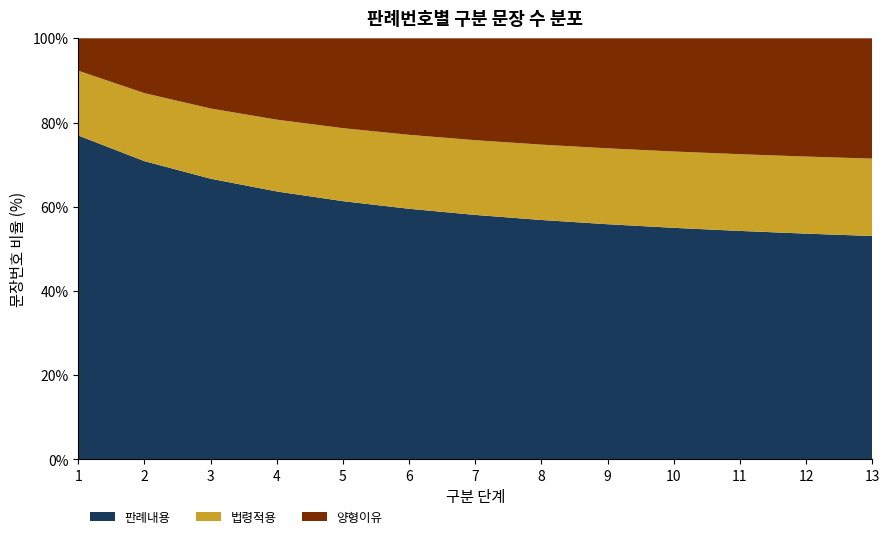

What is the total value across all series at 10?

100.0